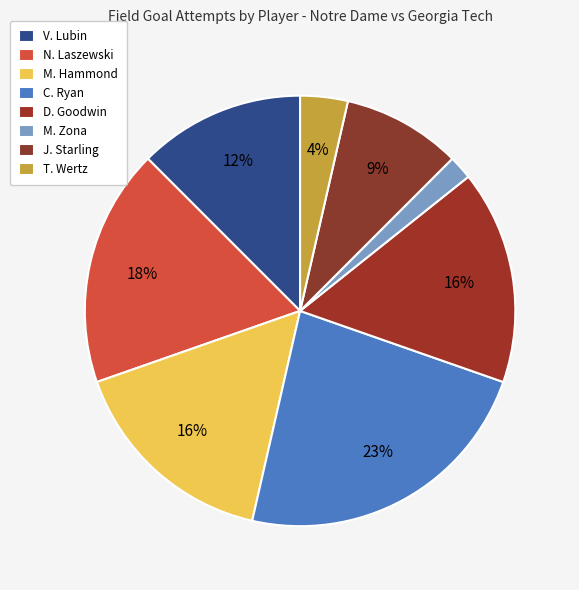

What portion of the pie excludes T. Wertz?

96.4%